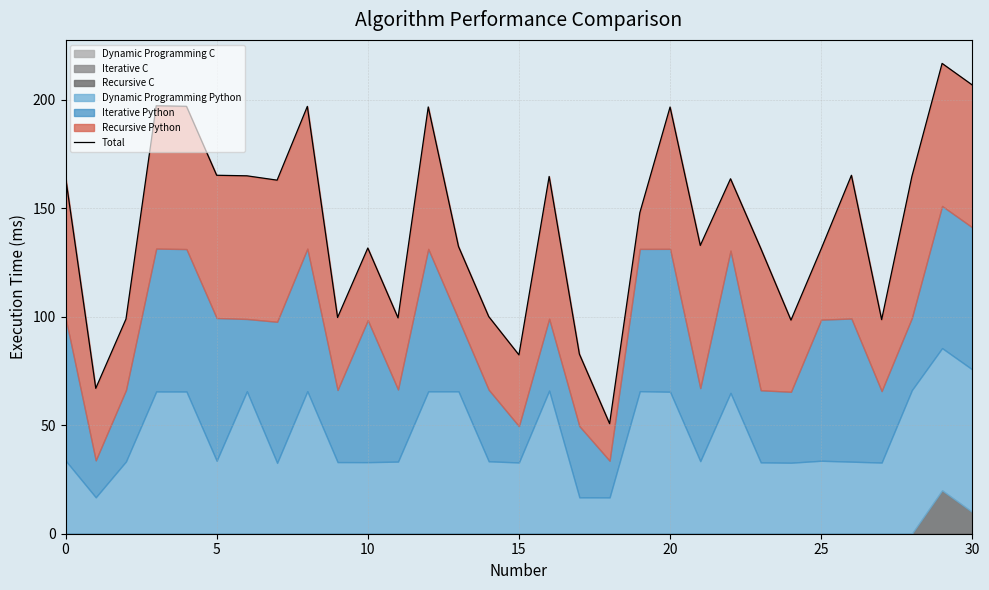

What is the label of the 15th point from the left?

14